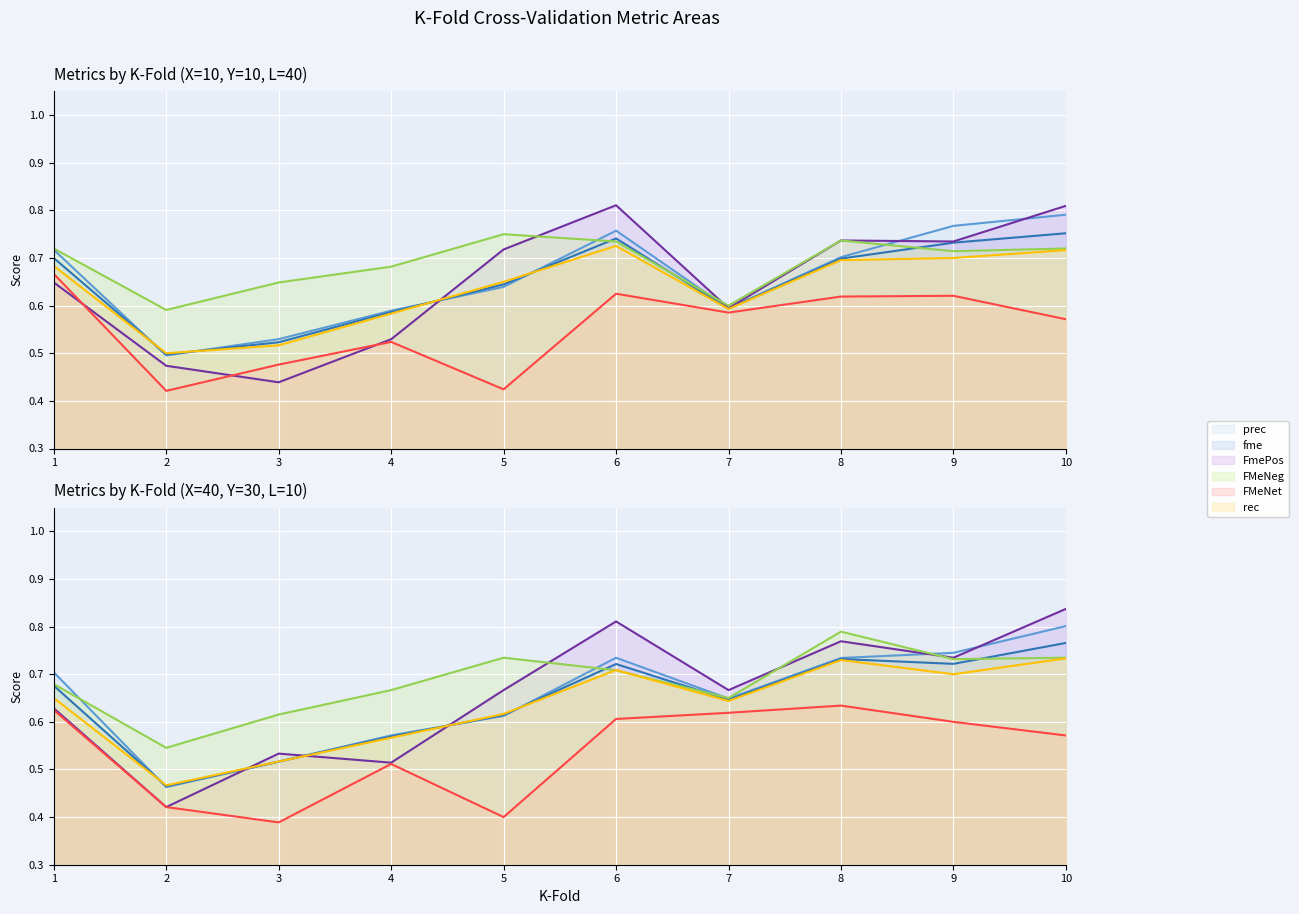

The FMeNet series shows 0.5 at 3. True or false?

True